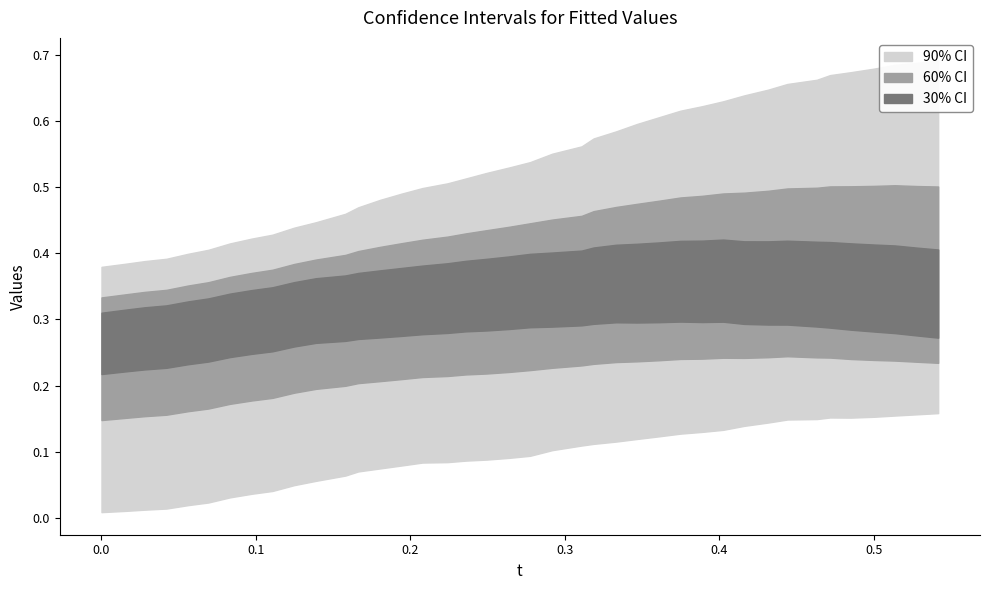

True or false: y has more than 0 points higher than both neighbors.

True